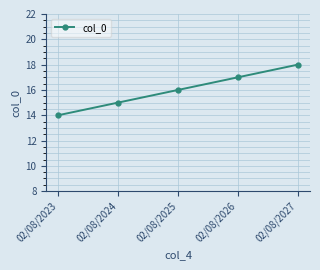

What value does the data have at 02/08/2025?

16